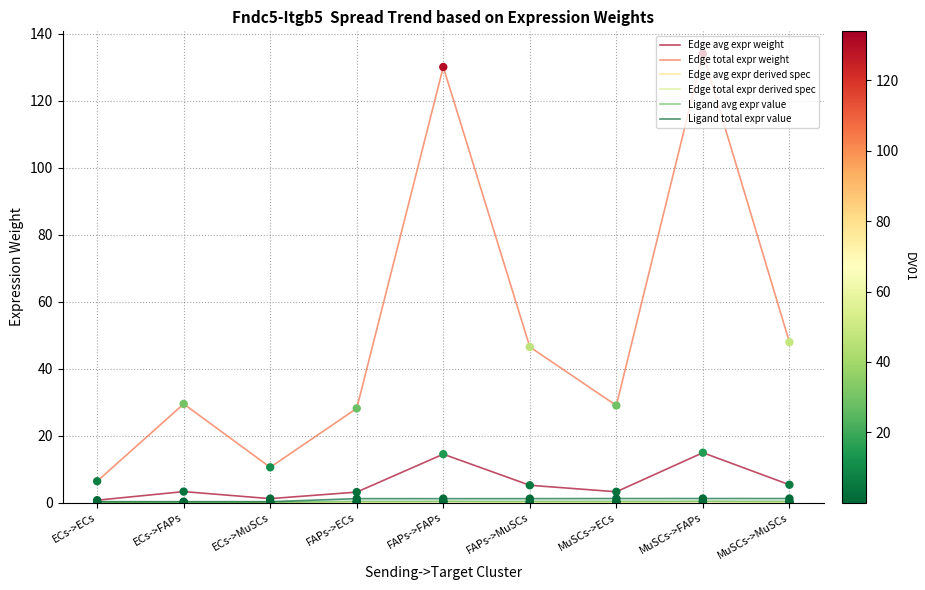

Is this an area chart (filled region under the line)?

No